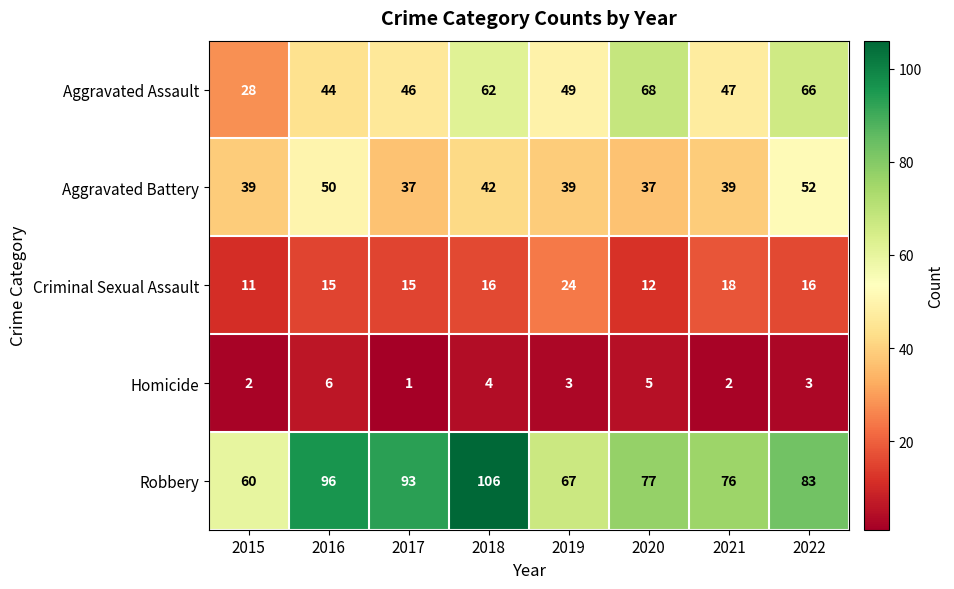

What is the sum of all Robbery values?

658